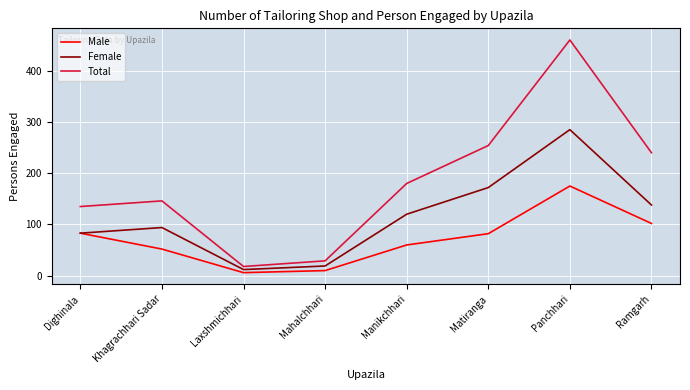

True or false: Male and Total intersect in this chart.

False